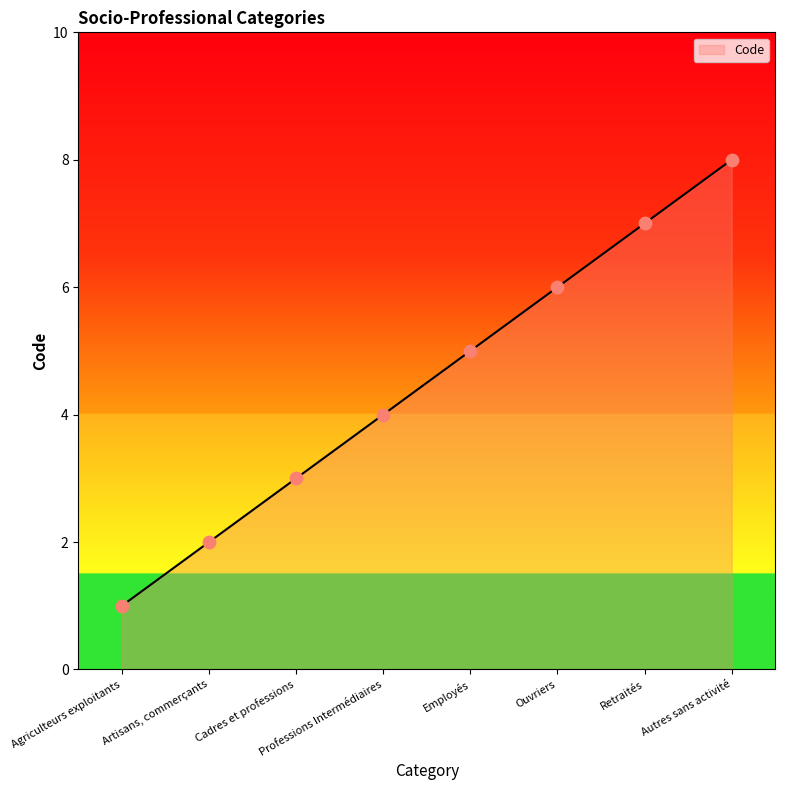

What is the change in value from Cadres et professions to Professions Intermédiaires?

+1